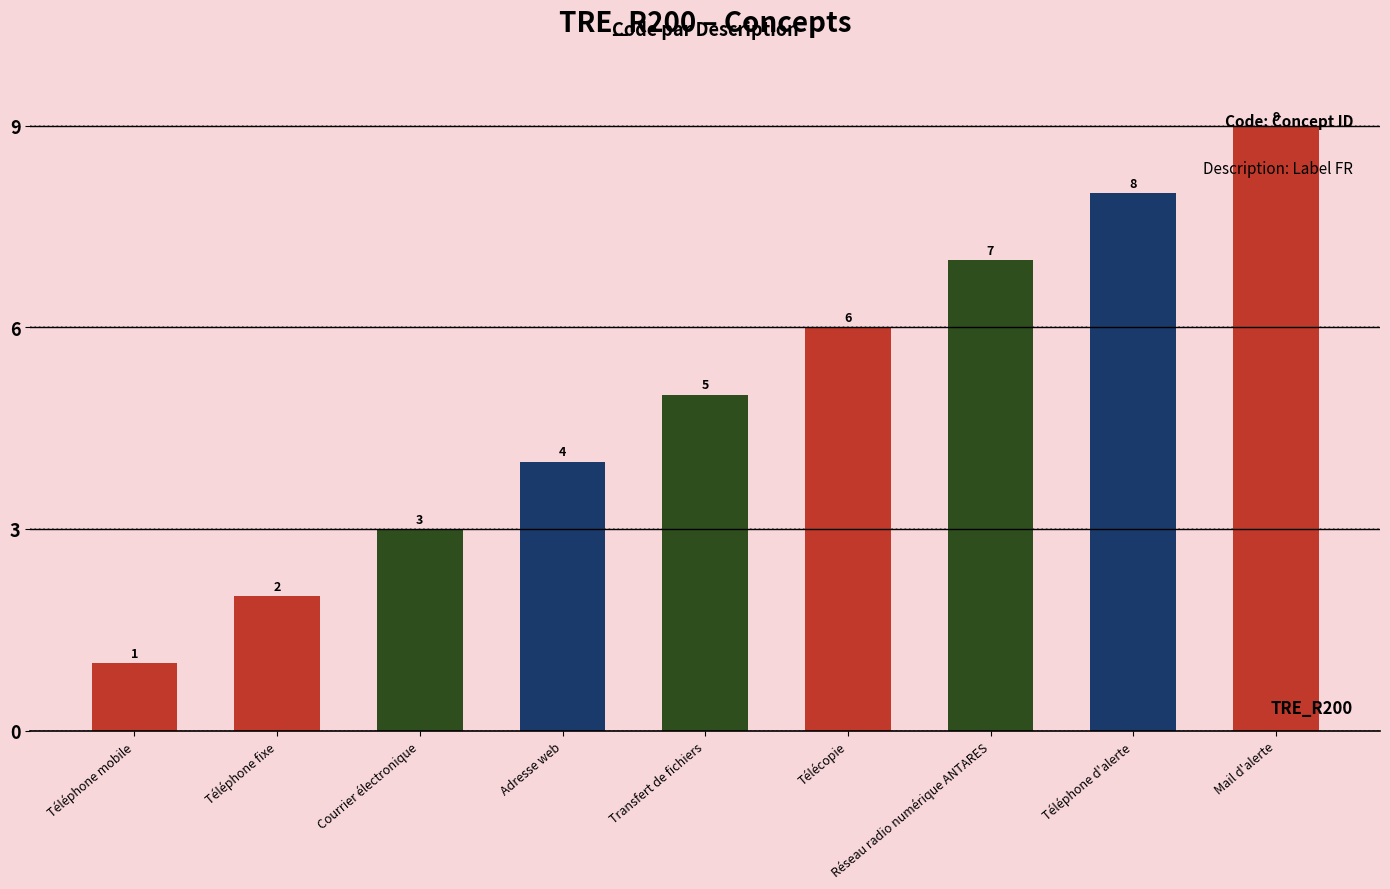

What is the average value?

5